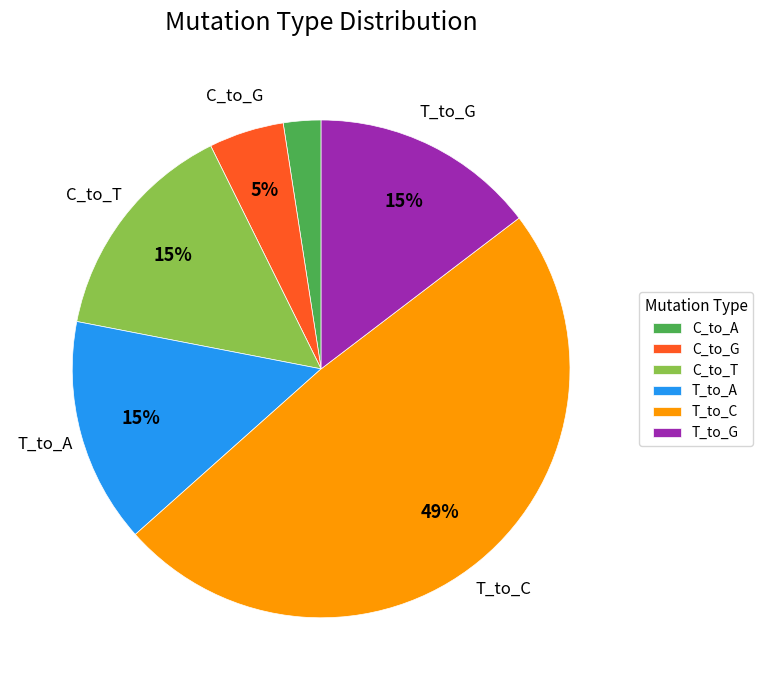

How many segments does this pie chart have?

6